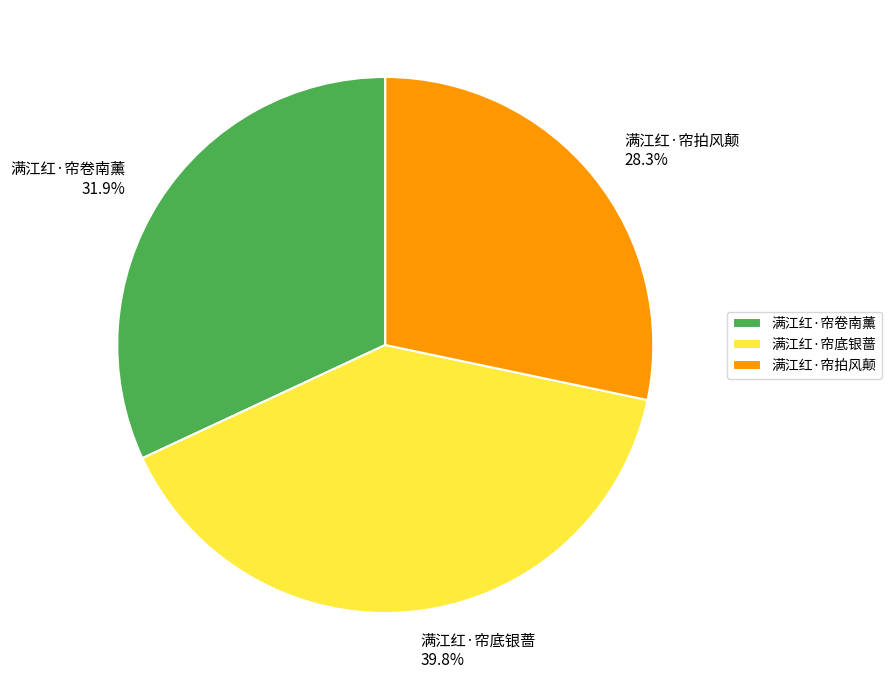

How much of the chart is everything except 满江红·帘卷南薰?

68.1%